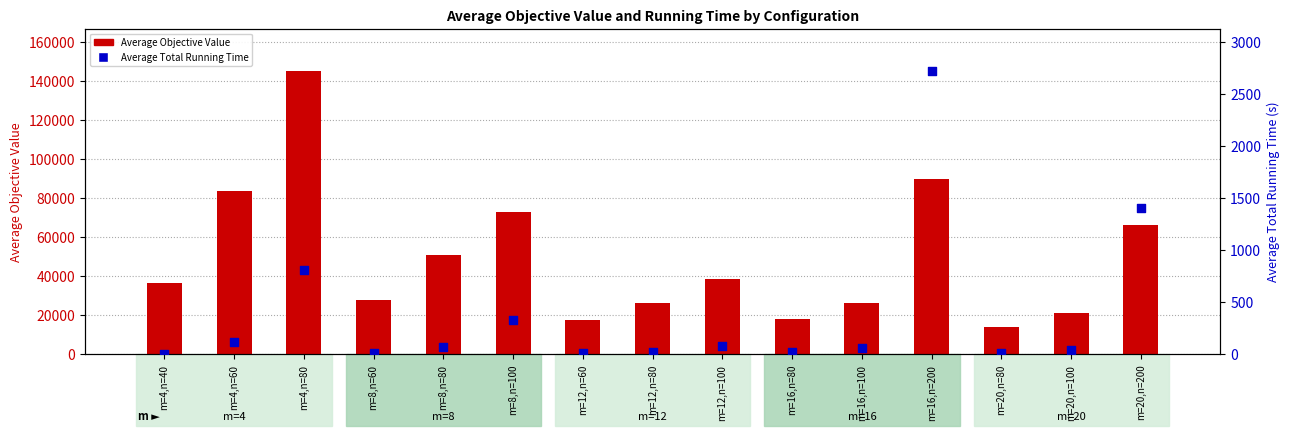

At which category is the sum across all series the highest?

m=4,n=80